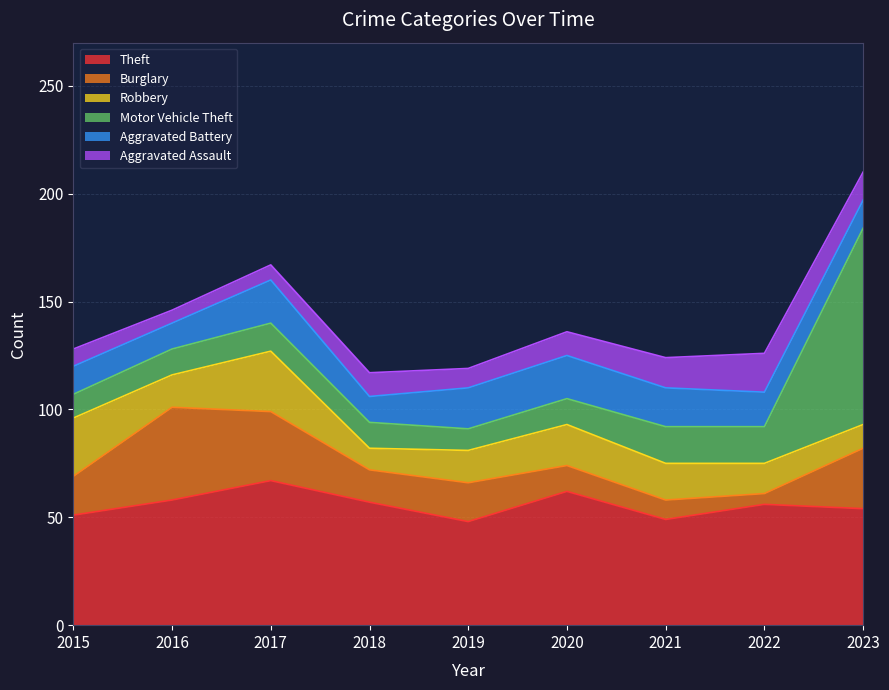

Is it true that Aggravated Assault equals 3 at 2017?

False